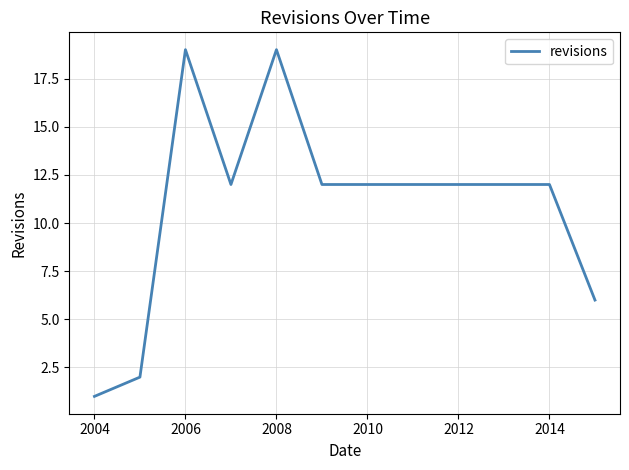

What is the difference between the maximum and minimum values?

18